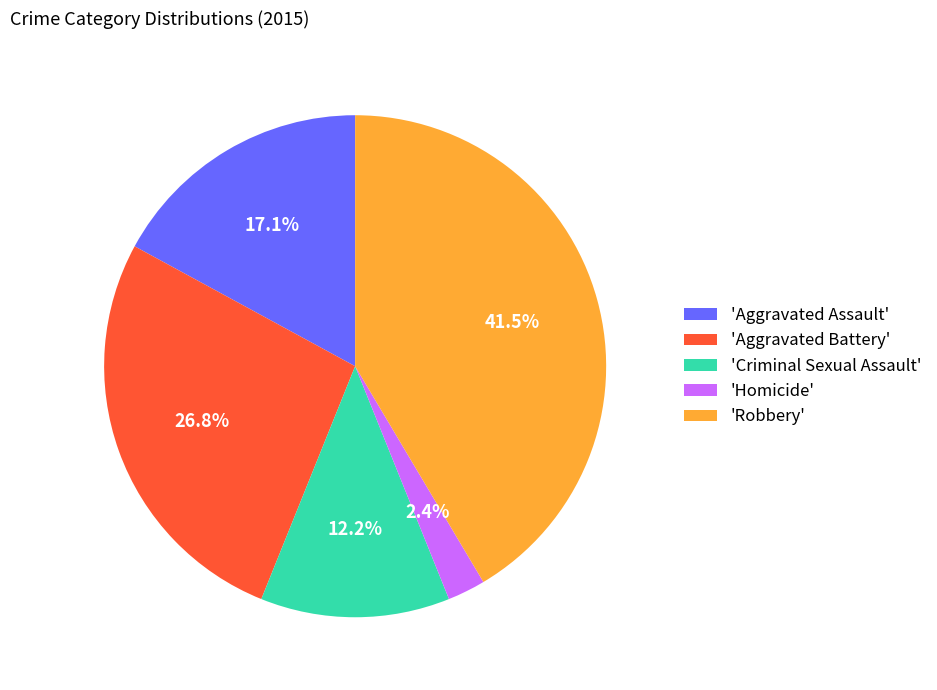

Count the number of slices in the pie.

5